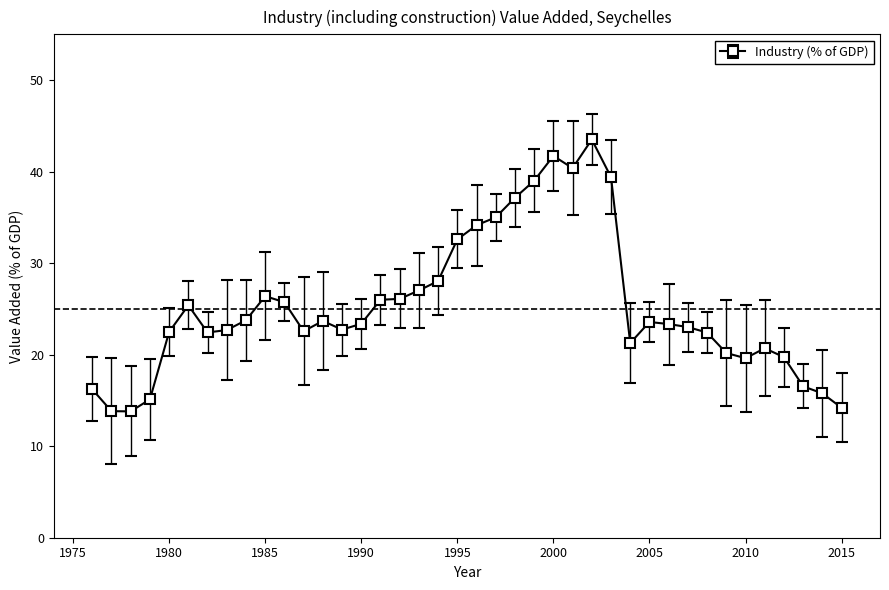

What is the difference between the maximum and minimum values?

29.7